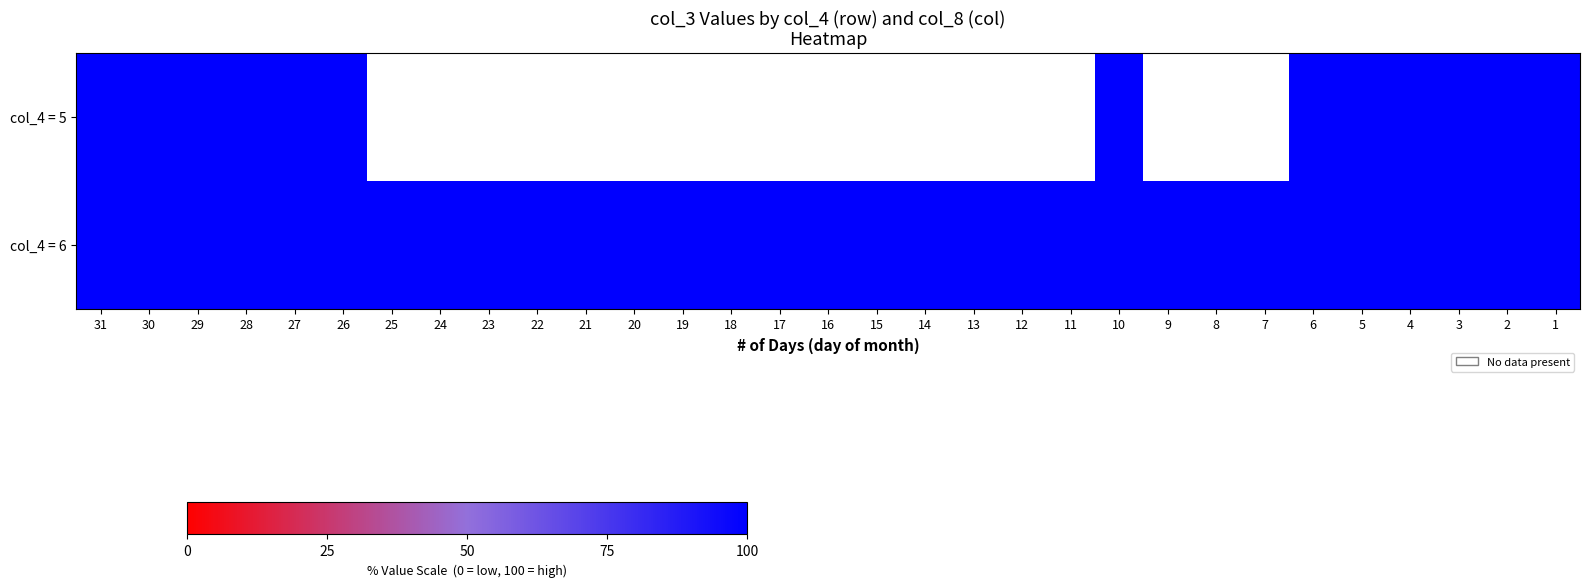

Rank the series at 2 from lowest to highest value.

row_0, row_1